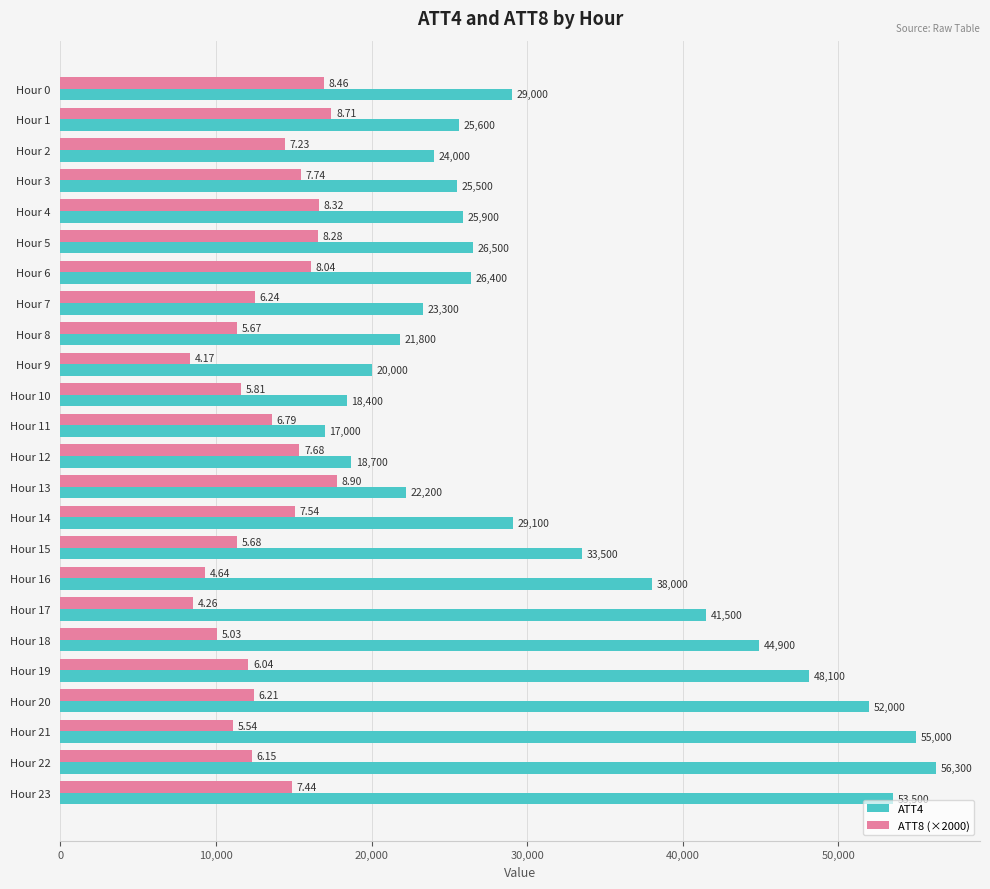

List the series in order of their peak value, highest first.

ATT4, ATT8 (×2000)